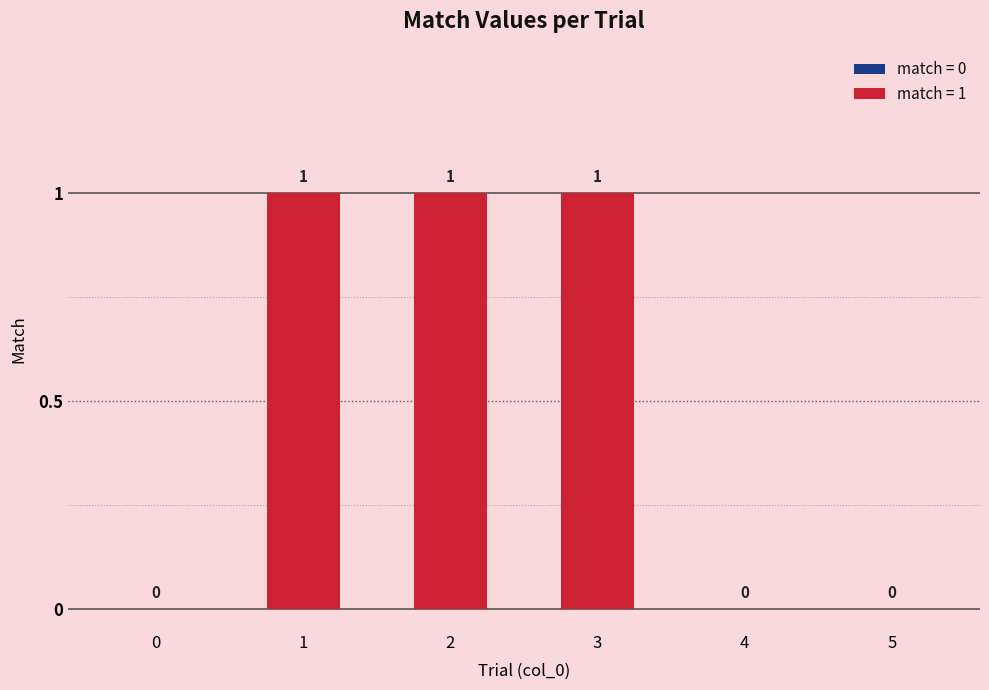

Count the number of categories in the chart.

6